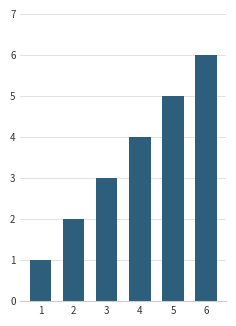

How many bars are there in total?

6